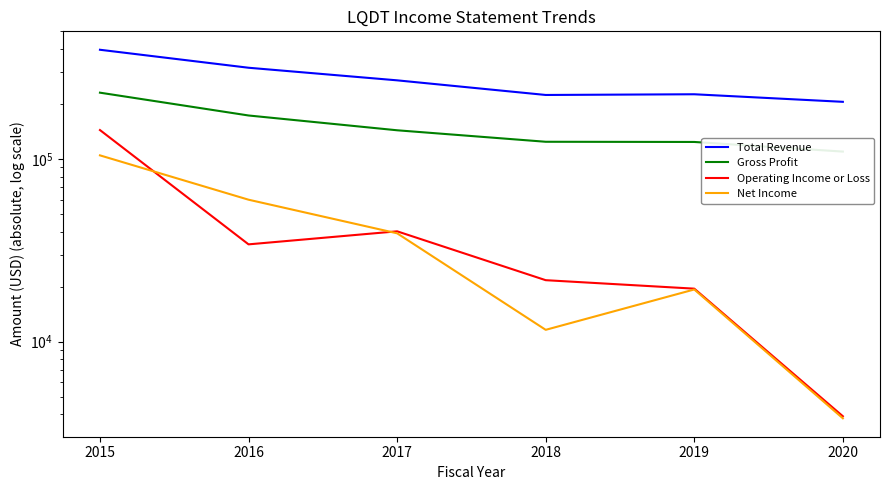

Where is the first local maximum for Operating Income or Loss?

2017